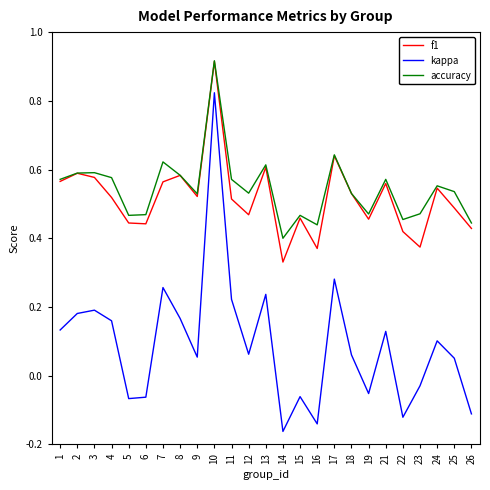

Does the chart display data point markers on the line(s)?

No